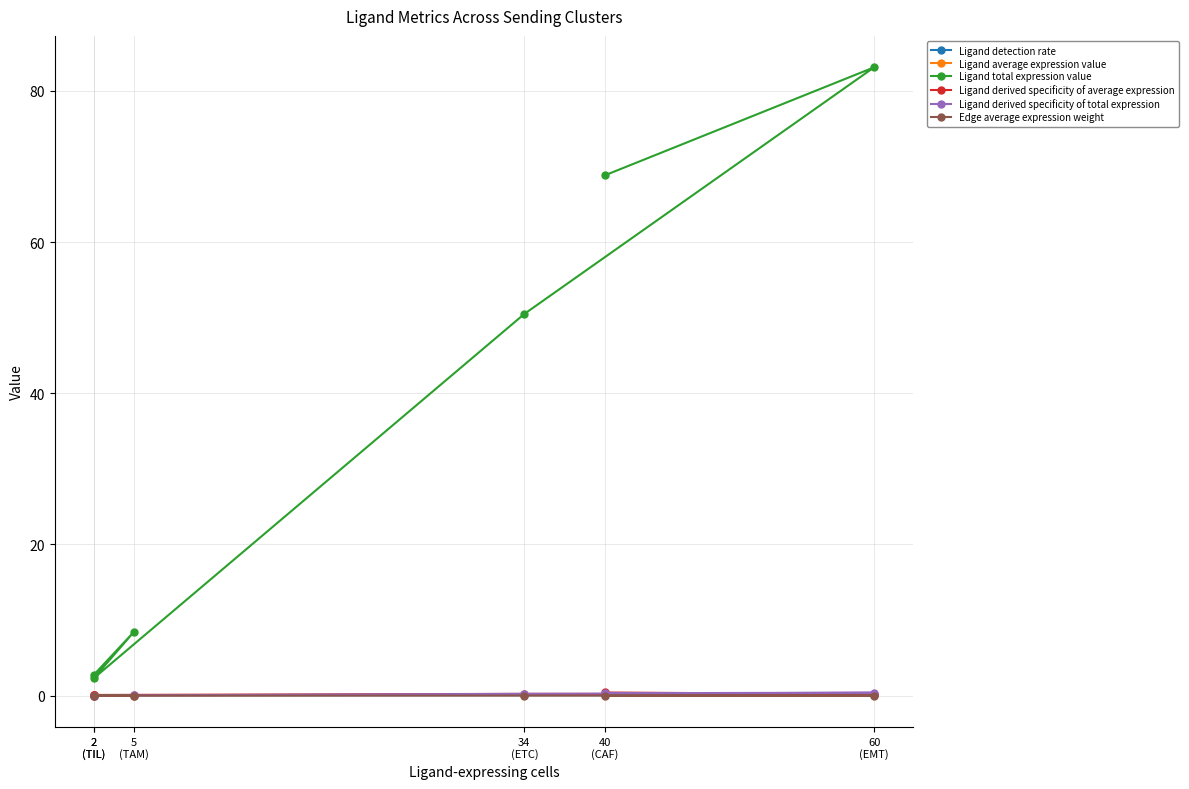

List the labels in order of Edge average expression weight value, largest first.

40
(CAF), 34
(ETC), 60
(EMT), 2
(TIL), 2
(TIL), 5
(TAM)